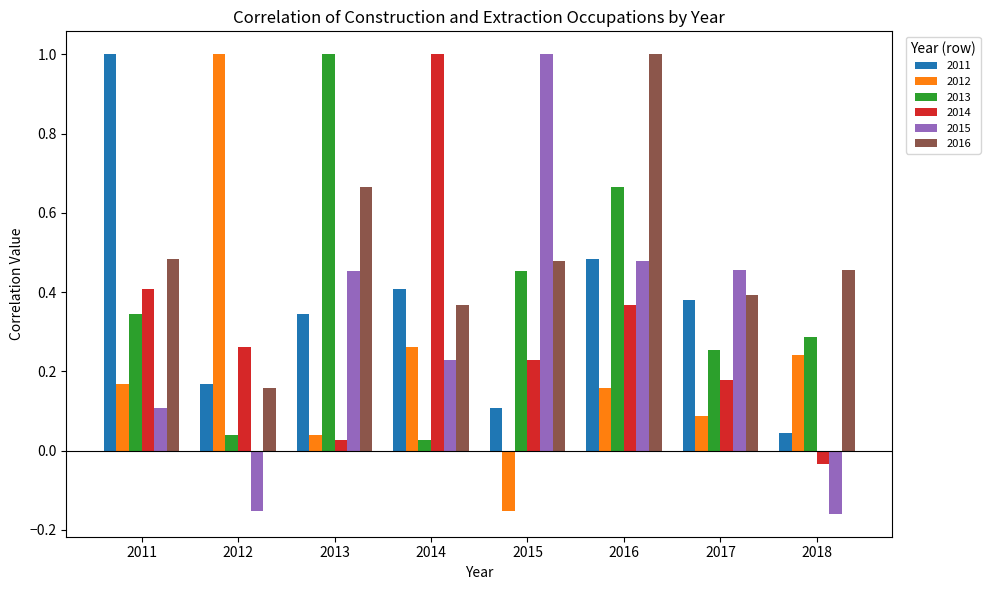

Are the bars horizontal?

No